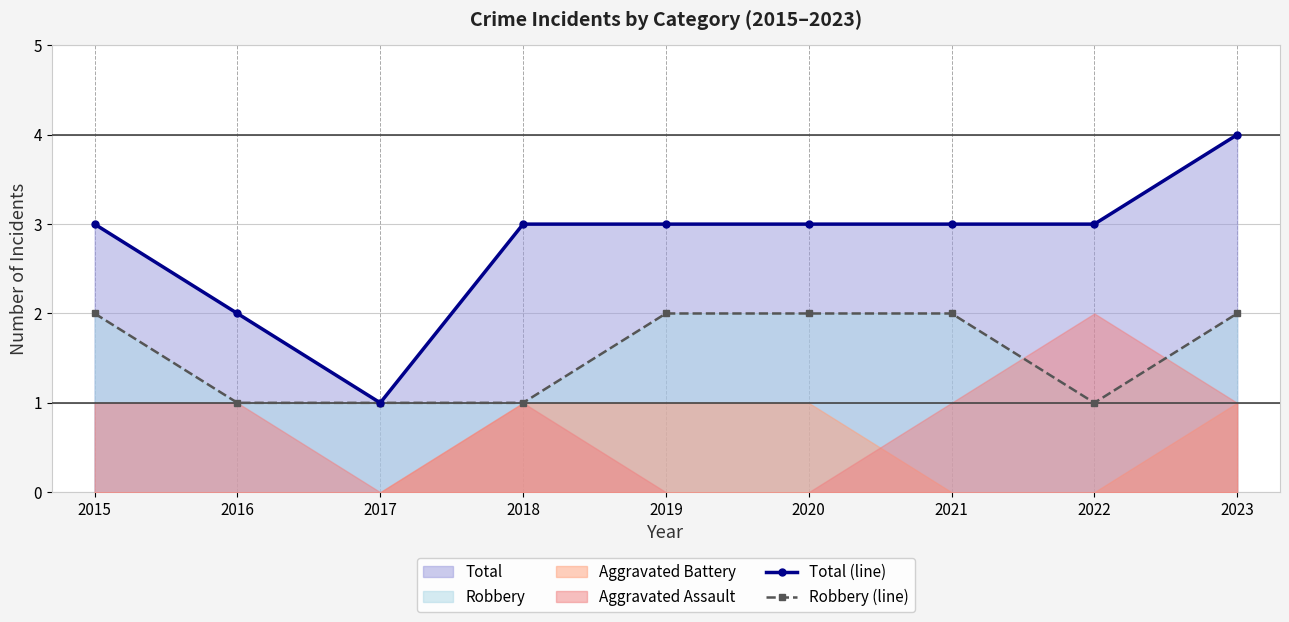

At which label does Total (line) reach its minimum?

2017